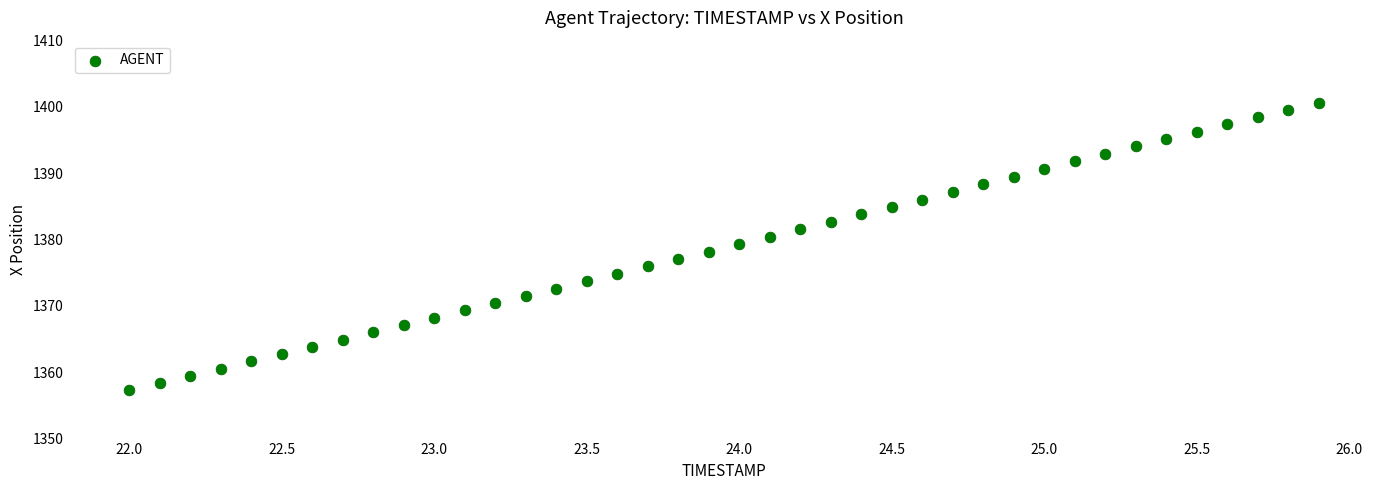

What is the range of X values (max minus min)?

3.9